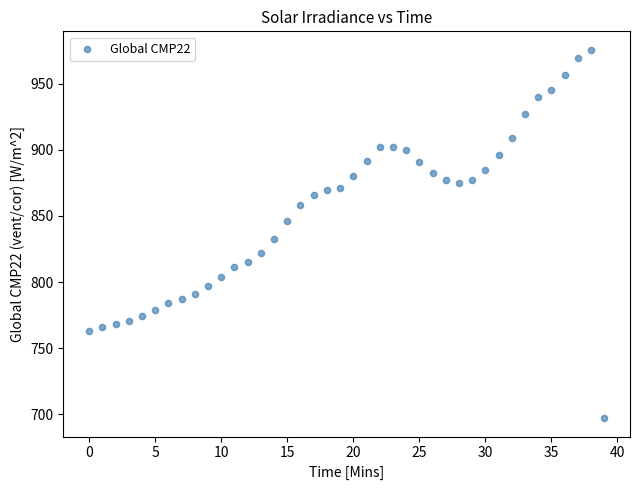

What is the range of Y values (max minus min)?

278.4